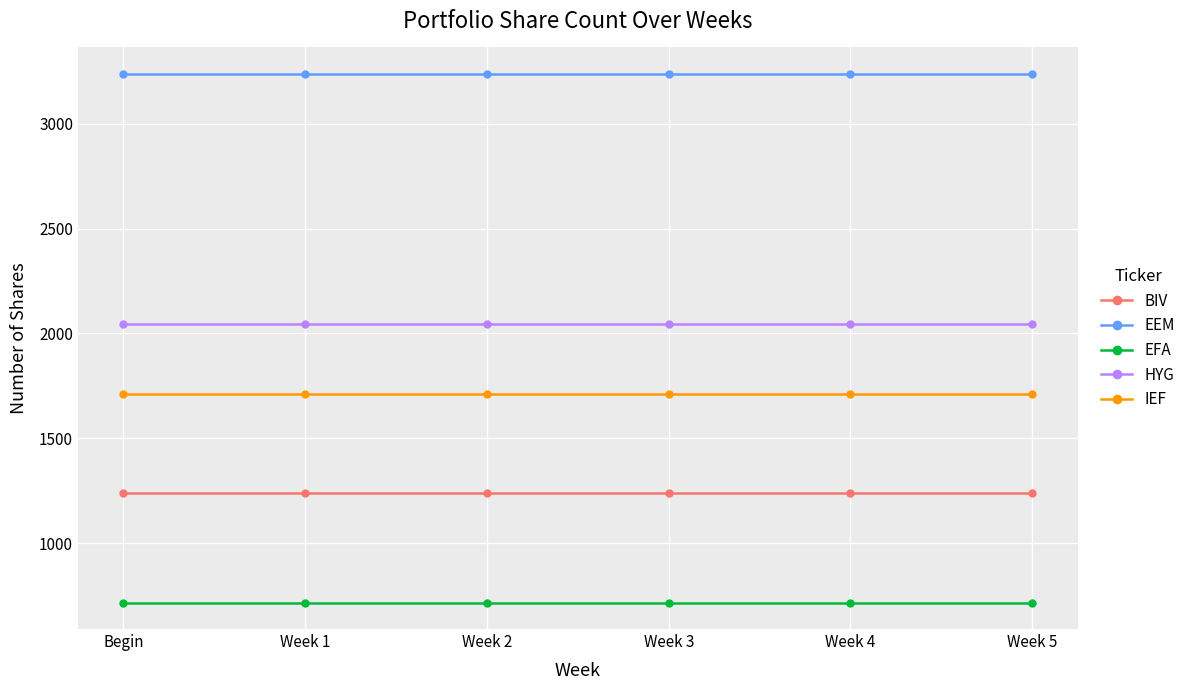

What is the spread (max minus min) of values at Week 3?

2522